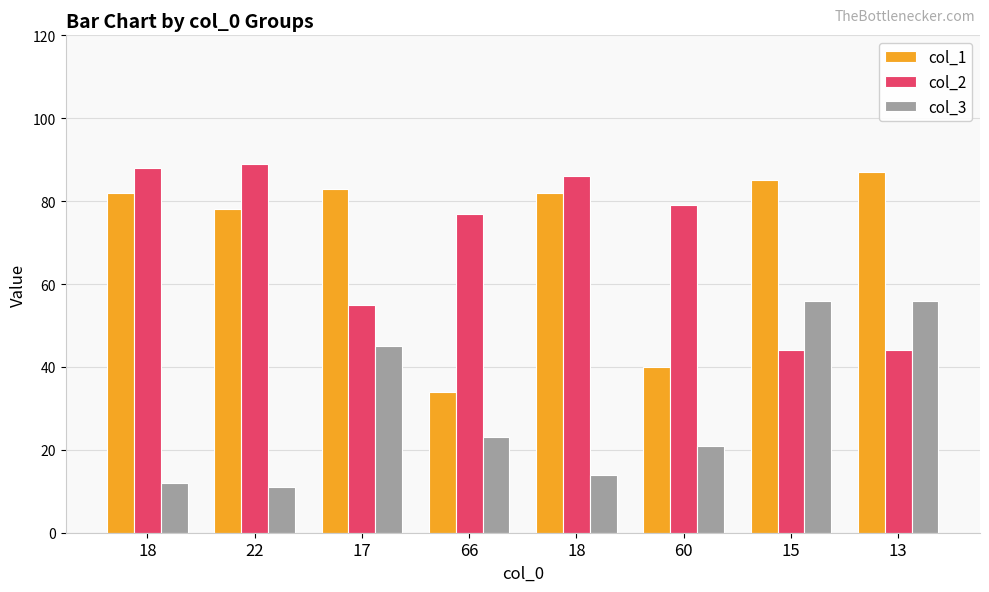

What are all the series names shown in the legend?

col_1, col_2, col_3